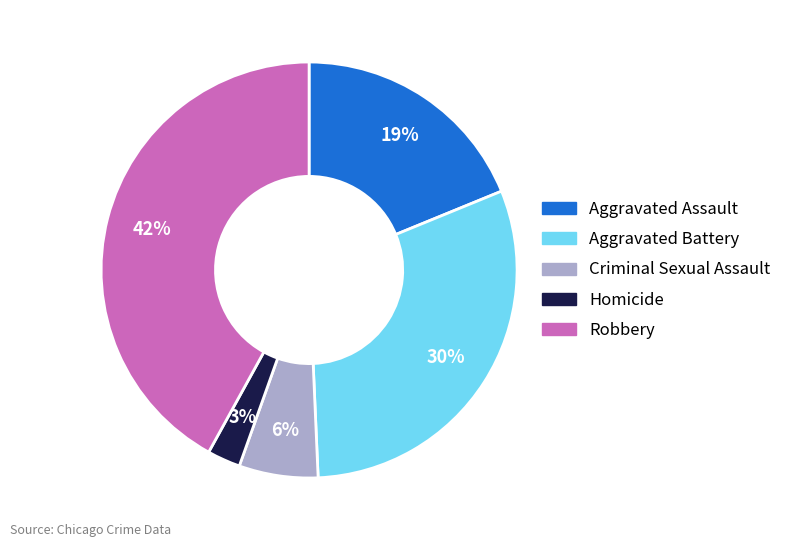

How many slices are in this pie chart?

5